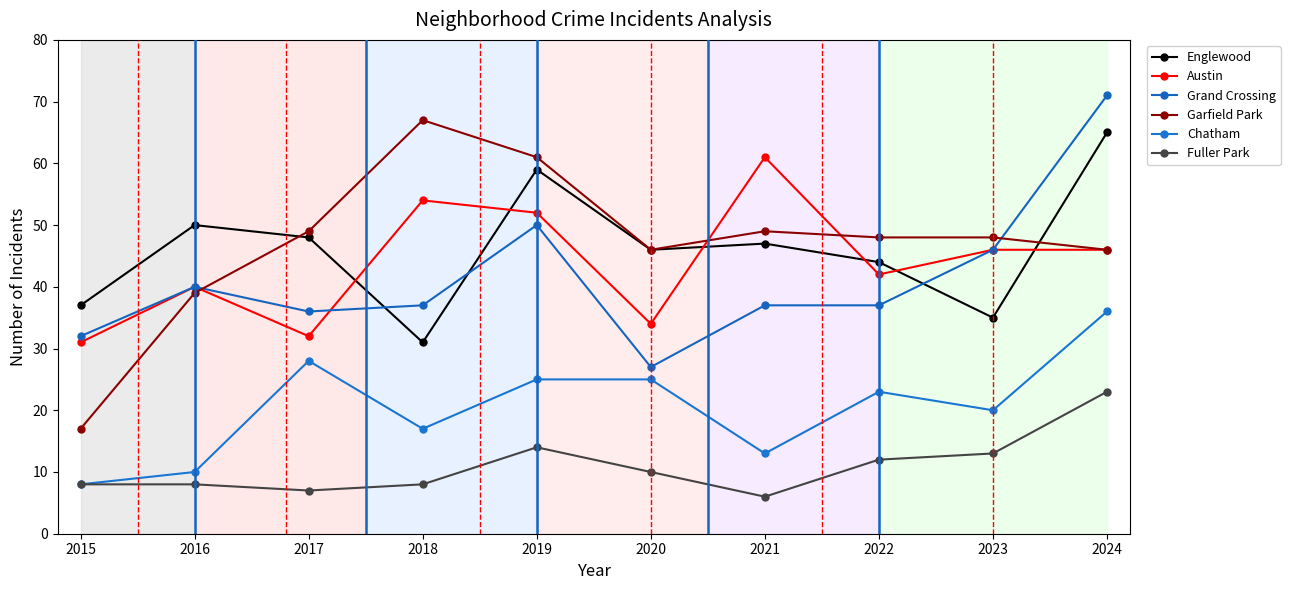

How many intersections are there between Garfield Park and Austin?

3